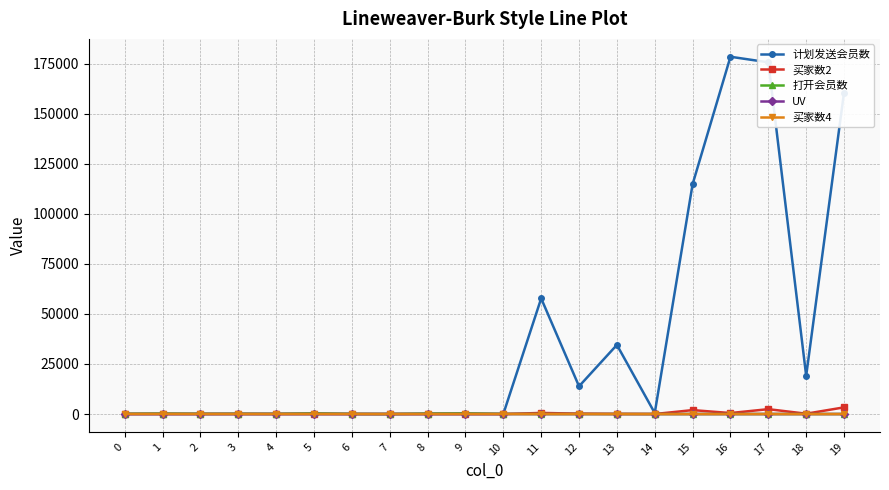

Is it true that 买家数4 equals 3 at 8?

True